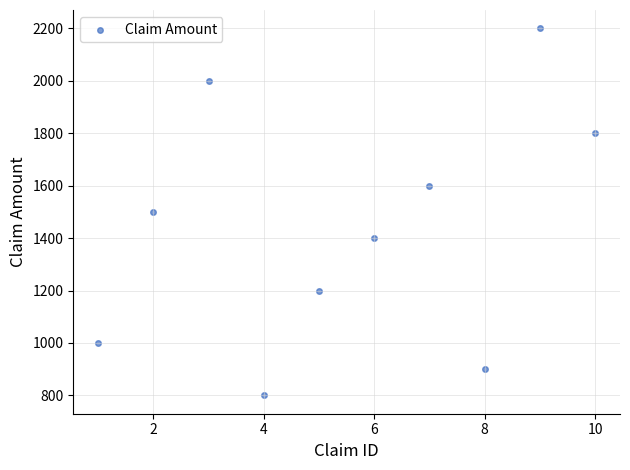

What is the average Y value?

1440